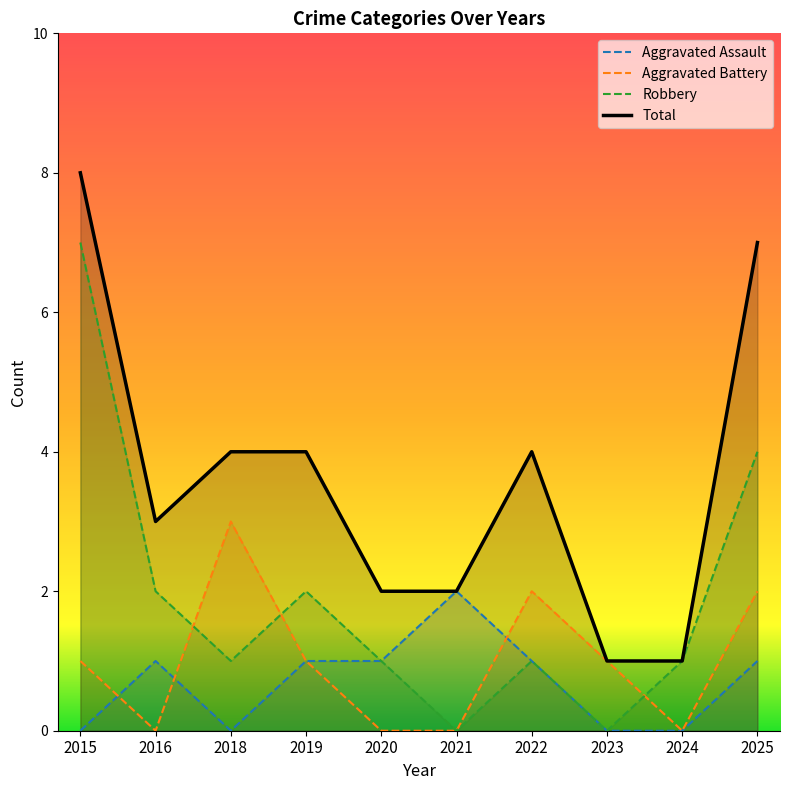

Which series has the largest total across all categories?

Total